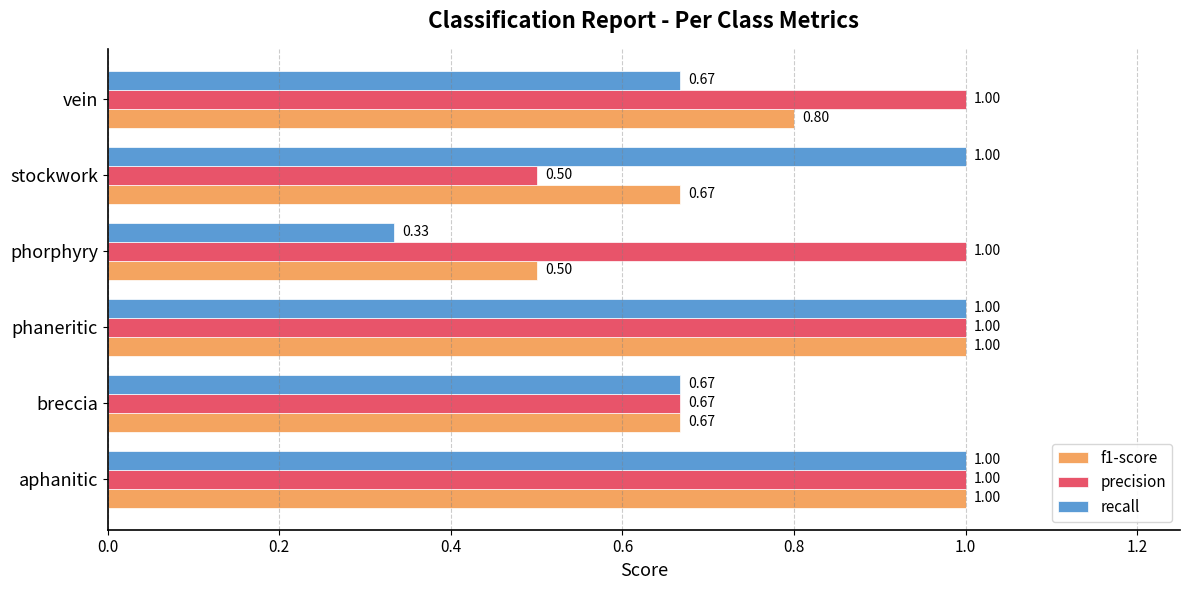

Between stockwork and vein, which series saw the biggest shift?

precision